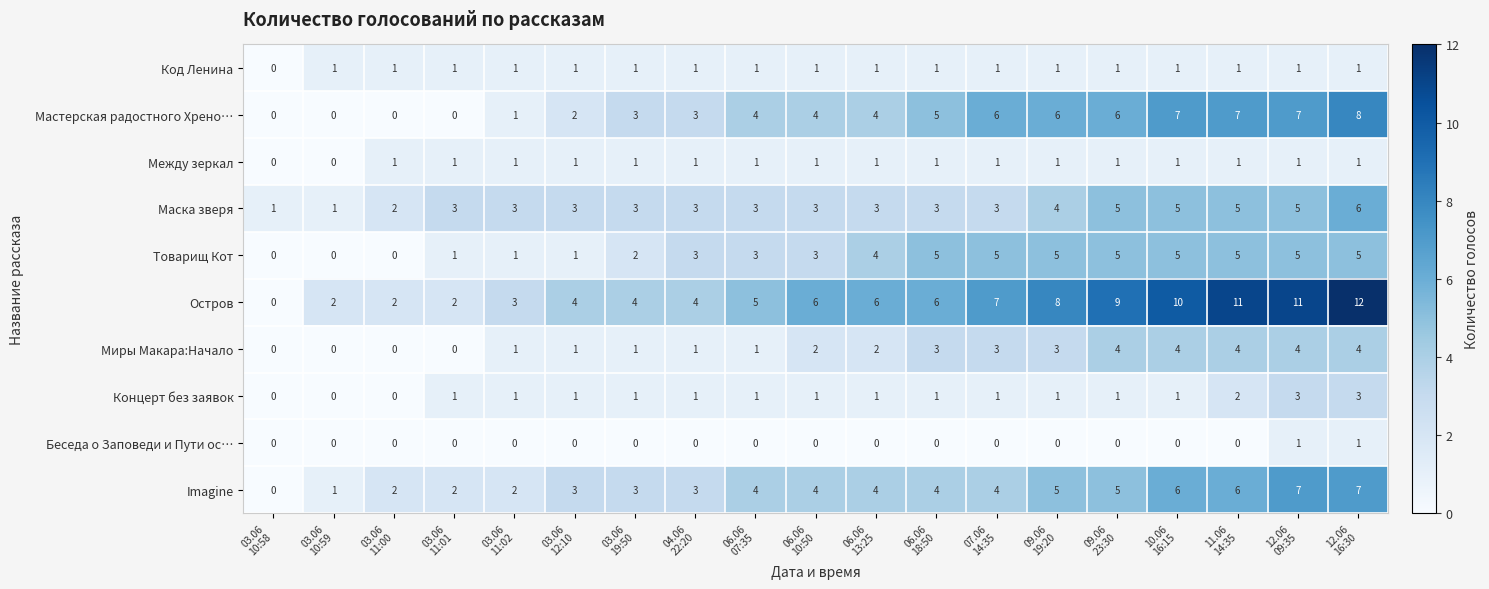

What is the maximum value shown in the chart?

12